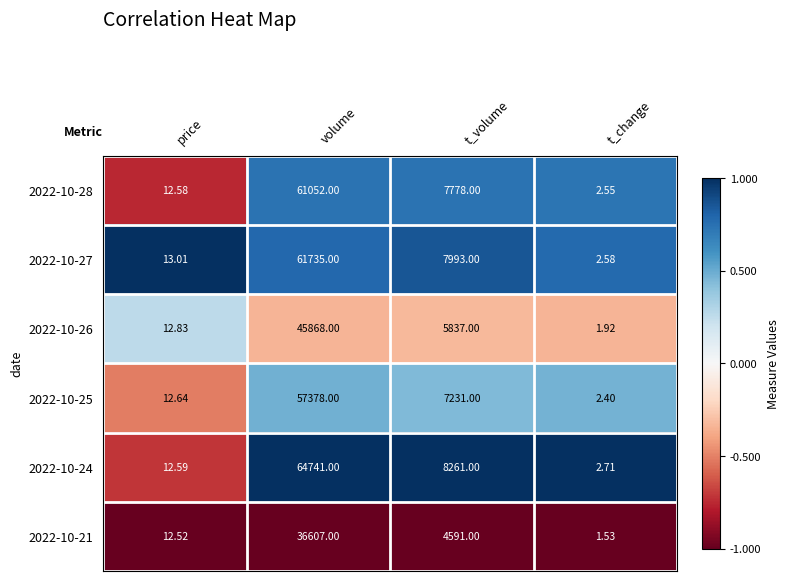

What is the difference between the highest and lowest values at price?

0.5